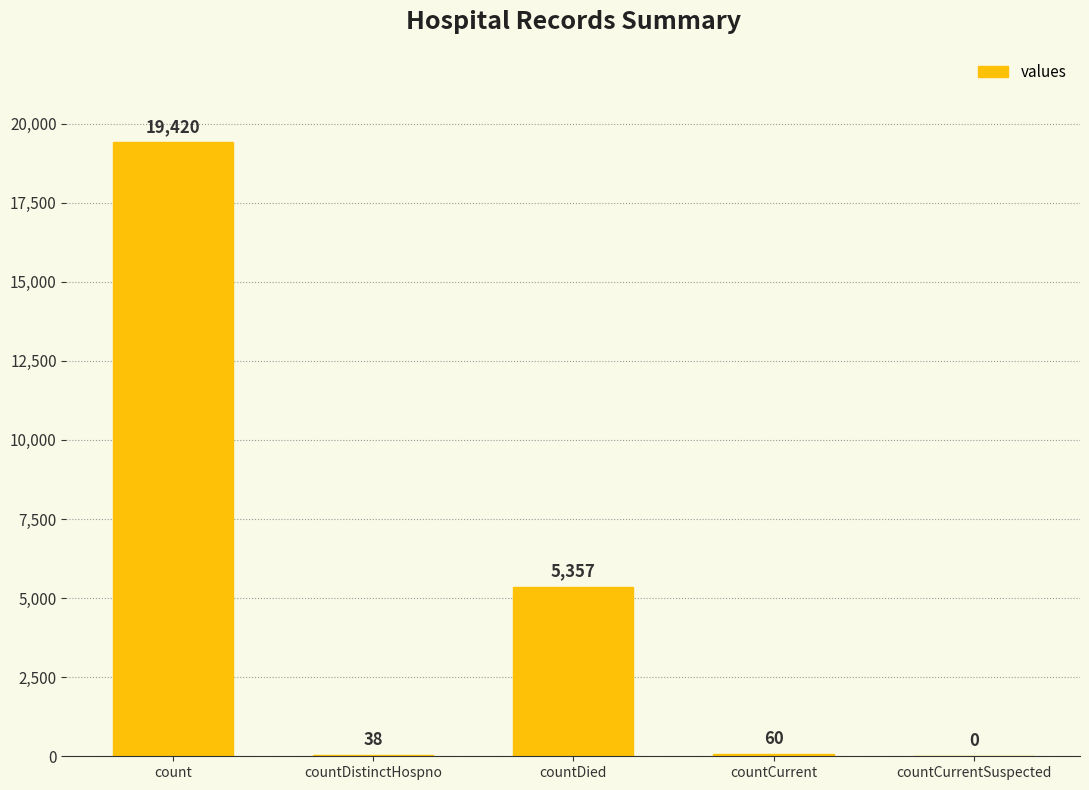

What is the maximum value shown in the chart?

19420